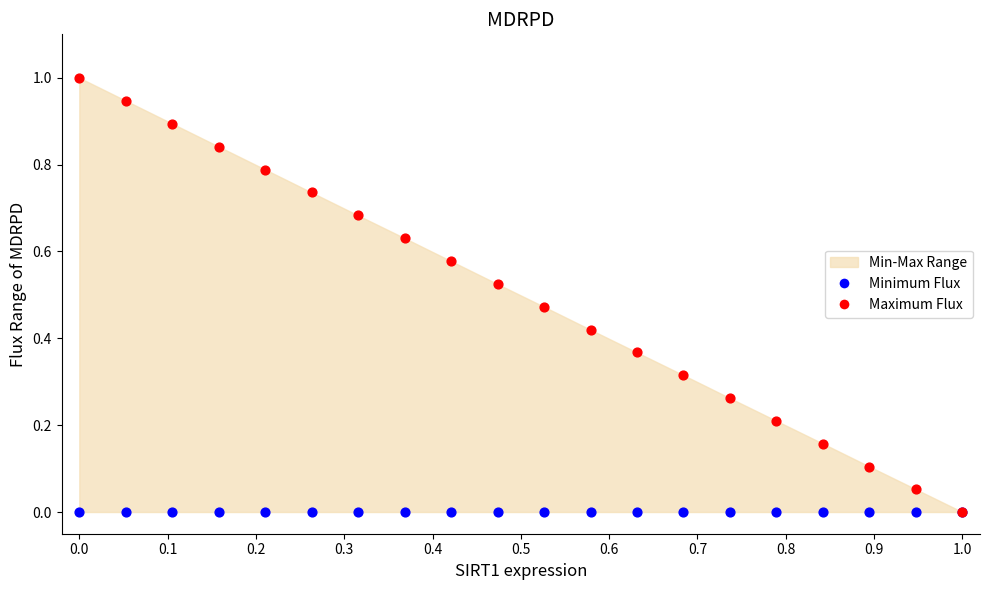

Which series has the widest spread of Y values?

Maximum Flux